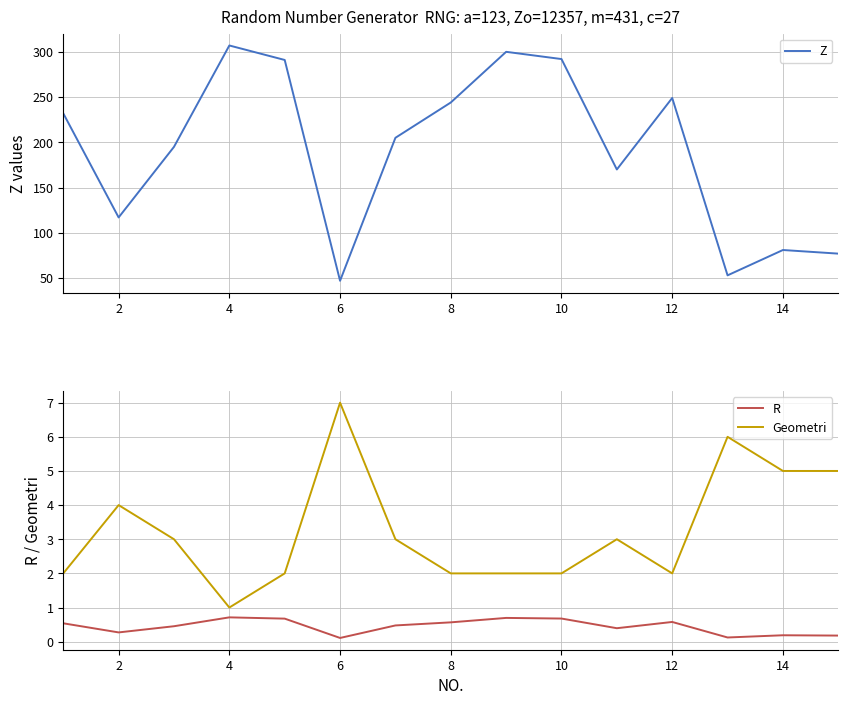

Which category has the lowest value in the Z series?

6